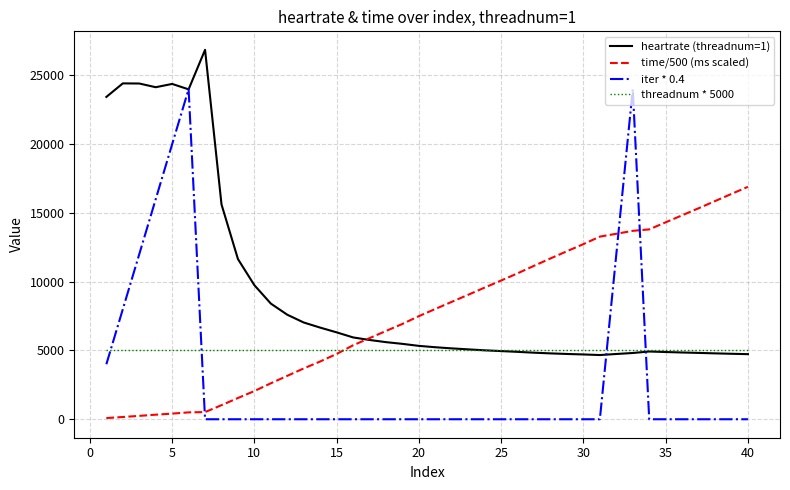

How many lines are shown in the chart?

4